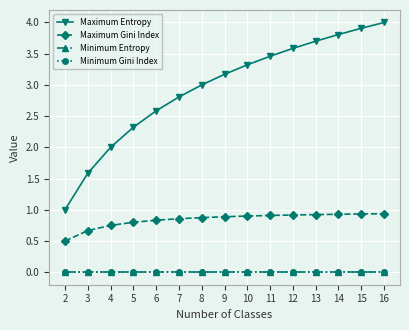

Is this an area chart (filled region under the line)?

No